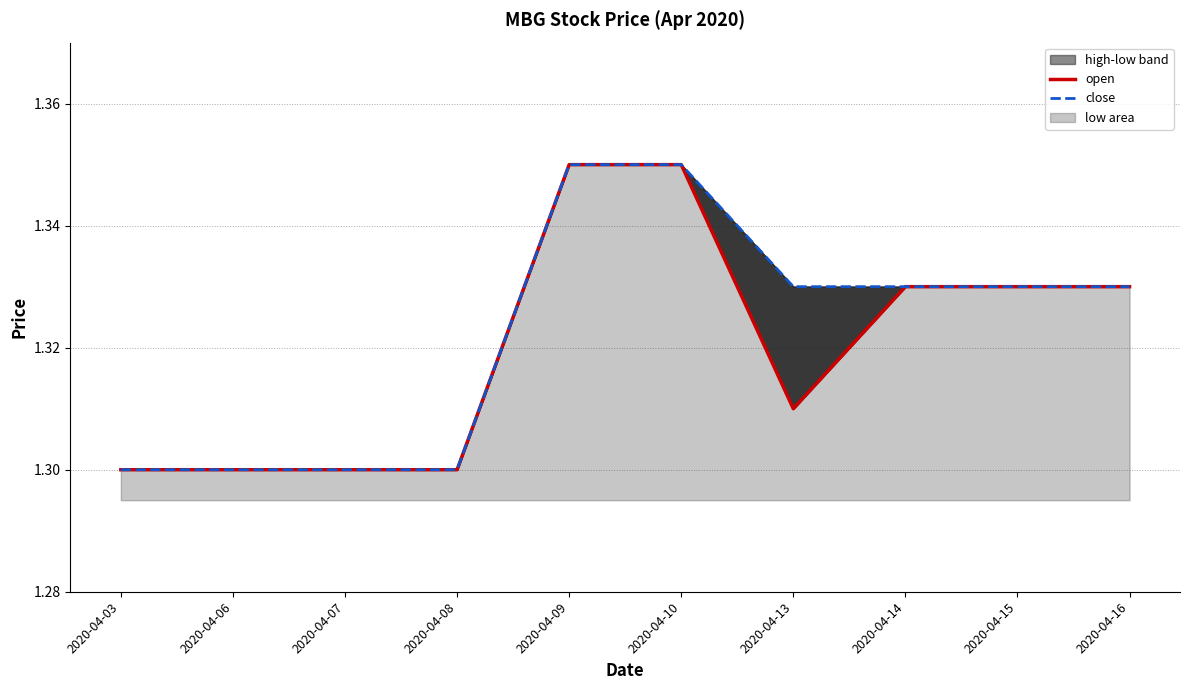

What is the total value across all series at 2020-04-09?

2.7